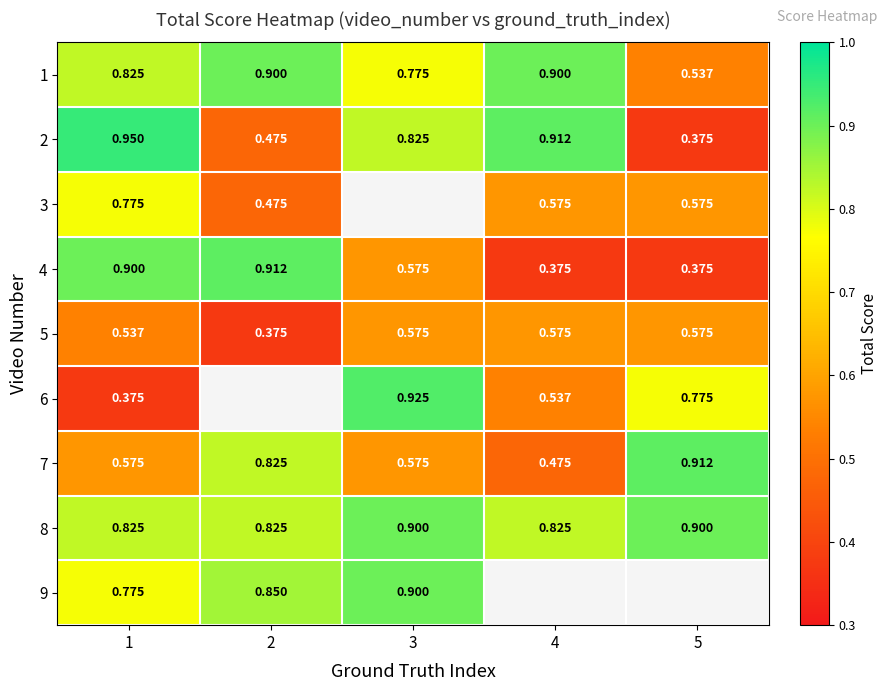

Is the value of 3 at 2 greater than the value of 5 at 5?

No